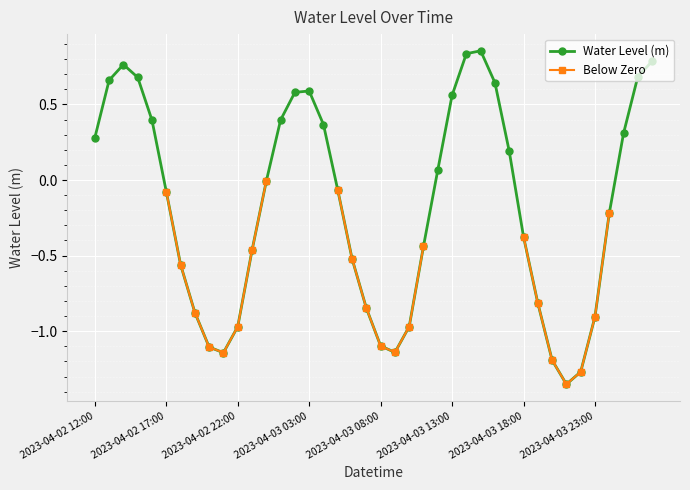

True or false: Water Level (m) has more than 0 points higher than both neighbors.

True